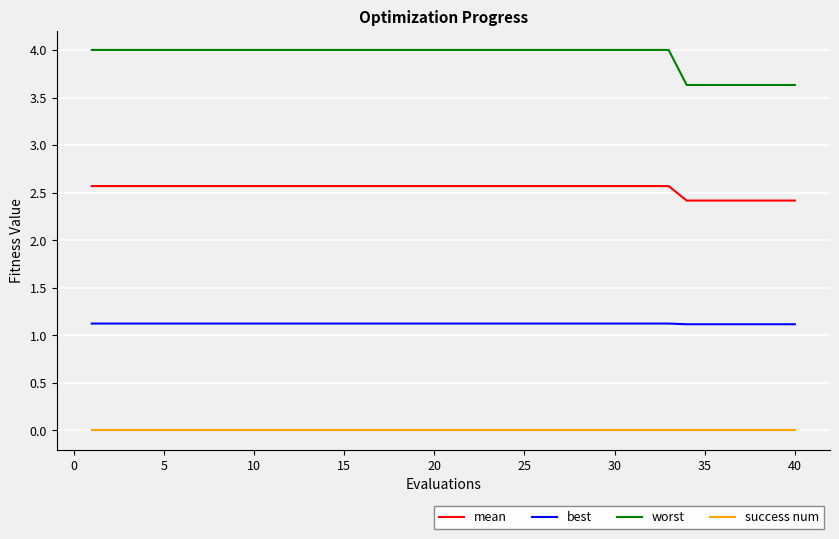

Rank the series by their maximum value, from lowest to highest.

success num, best, mean, worst